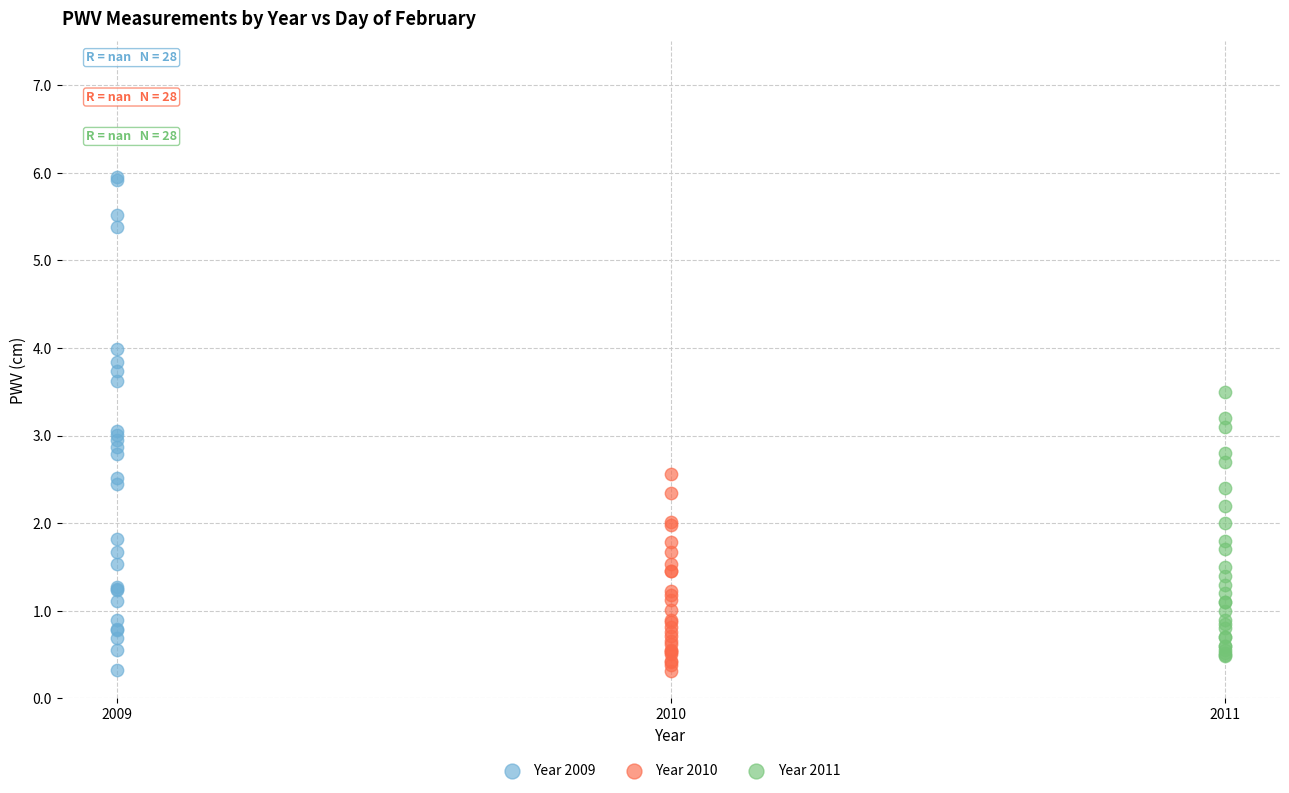

Which series contains the highest Y value?

Year 2009